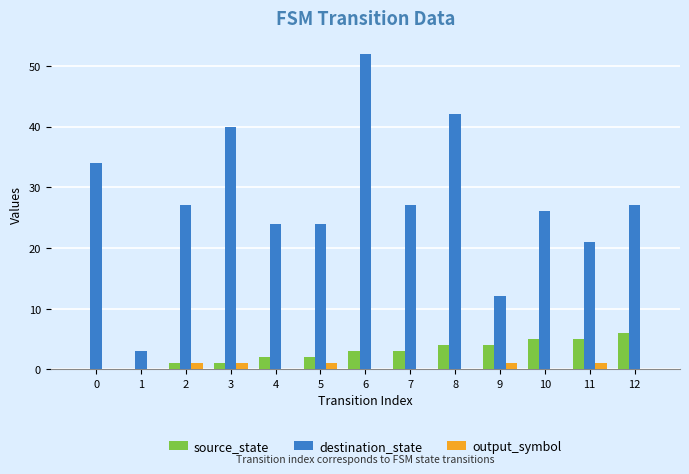

What is the greatest value displayed?

52